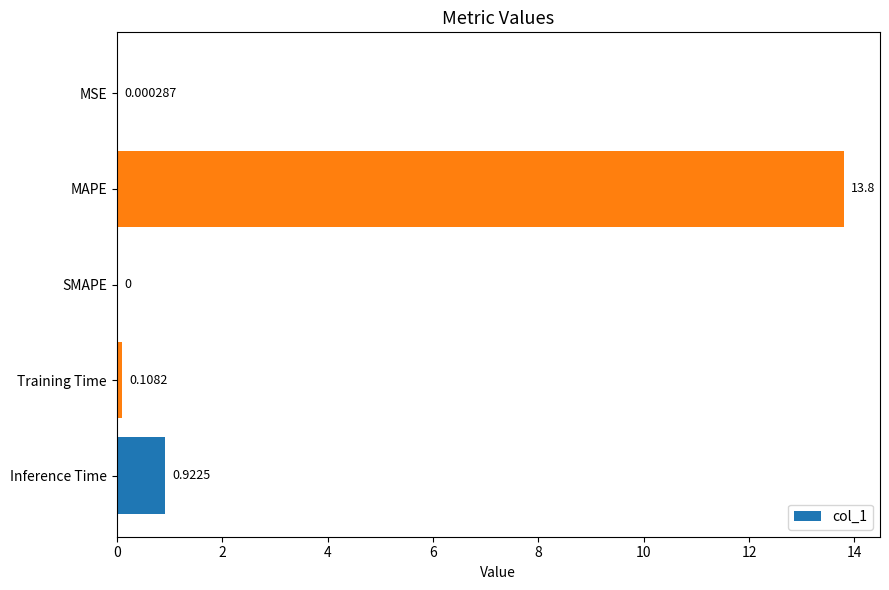

Where is the data nearest to the value 6?

Inference Time